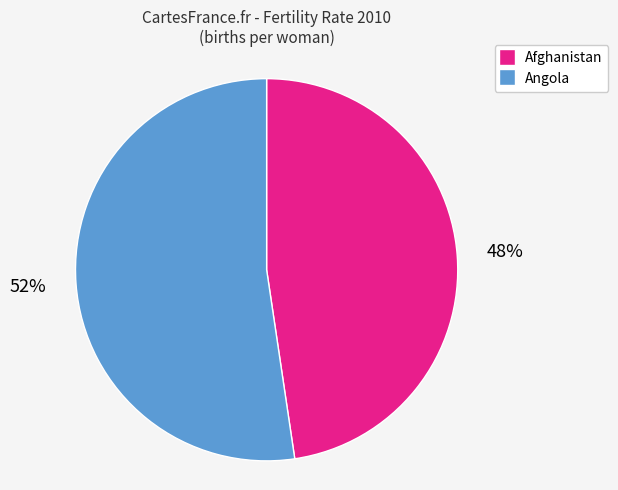

Is it true that Afghanistan is 48% of the pie?

True